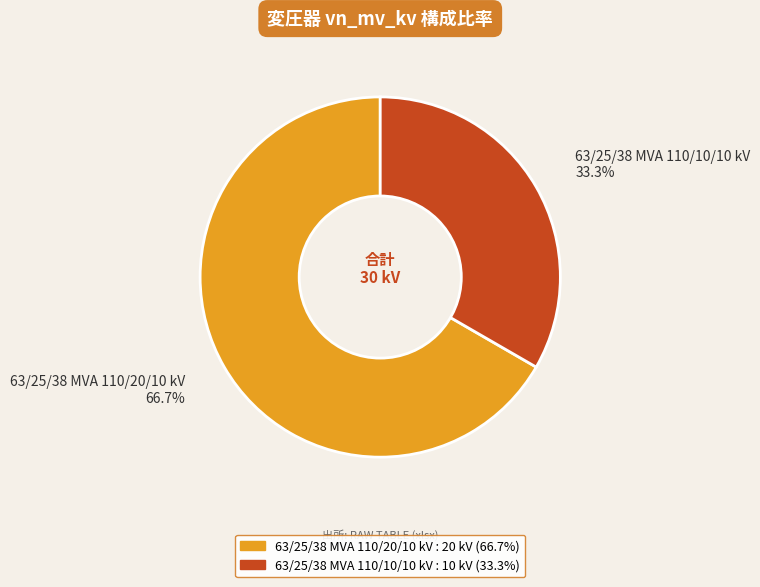

Which category has the smallest portion of the pie?

63/25/38 MVA 110/10/10 kV